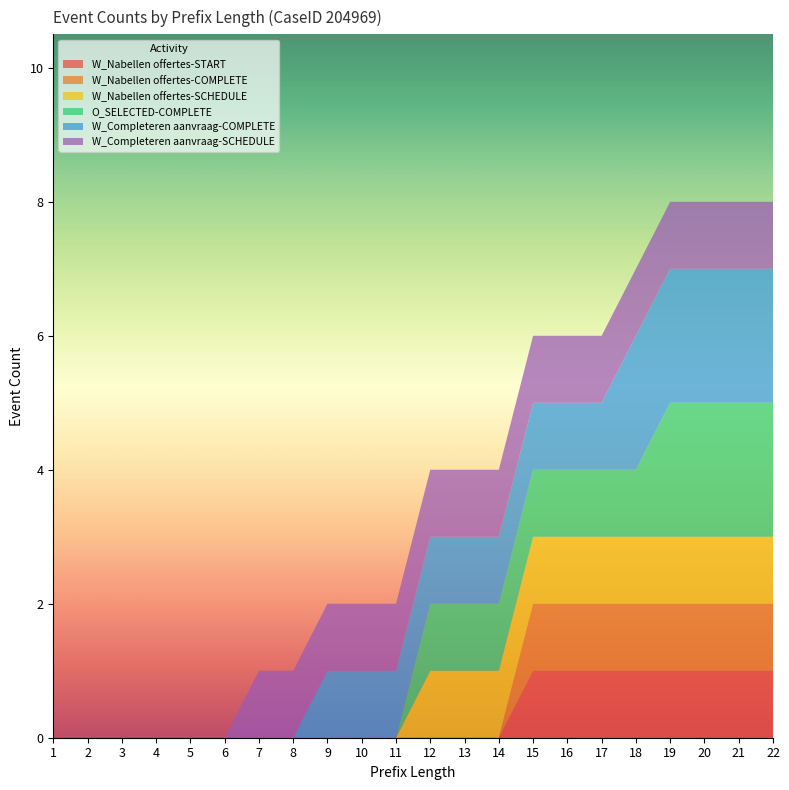

Reading left to right, extract all data points from this chart.

W_Nabellen offertes-START: 1=0	2=0	3=0	4=0	5=0	6=0	7=0	8=0	9=0	10=0	11=0	12=0	13=0	14=0	15=1	16=1	17=1	18=1	19=1	20=1	21=1	22=1
W_Nabellen offertes-COMPLETE: 1=0	2=0	3=0	4=0	5=0	6=0	7=0	8=0	9=0	10=0	11=0	12=0	13=0	14=0	15=1	16=1	17=1	18=1	19=1	20=1	21=1	22=1
W_Nabellen offertes-SCHEDULE: 1=0	2=0	3=0	4=0	5=0	6=0	7=0	8=0	9=0	10=0	11=0	12=1	13=1	14=1	15=1	16=1	17=1	18=1	19=1	20=1	21=1	22=1
O_SELECTED-COMPLETE: 1=0	2=0	3=0	4=0	5=0	6=0	7=0	8=0	9=0	10=0	11=0	12=1	13=1	14=1	15=1	16=1	17=1	18=1	19=2	20=2	21=2	22=2
W_Completeren aanvraag-COMPLETE: 1=0	2=0	3=0	4=0	5=0	6=0	7=0	8=0	9=1	10=1	11=1	12=1	13=1	14=1	15=1	16=1	17=1	18=2	19=2	20=2	21=2	22=2
W_Completeren aanvraag-SCHEDULE: 1=0	2=0	3=0	4=0	5=0	6=0	7=1	8=1	9=1	10=1	11=1	12=1	13=1	14=1	15=1	16=1	17=1	18=1	19=1	20=1	21=1	22=1